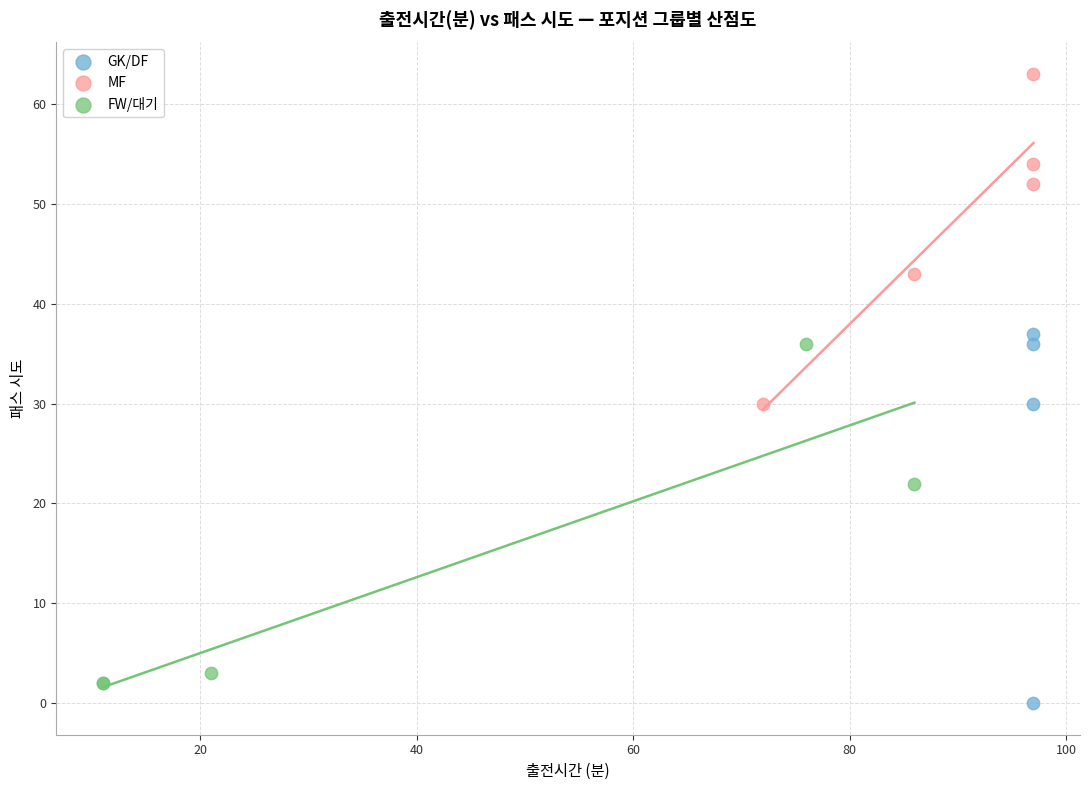

Which series has the widest spread of Y values?

GK/DF